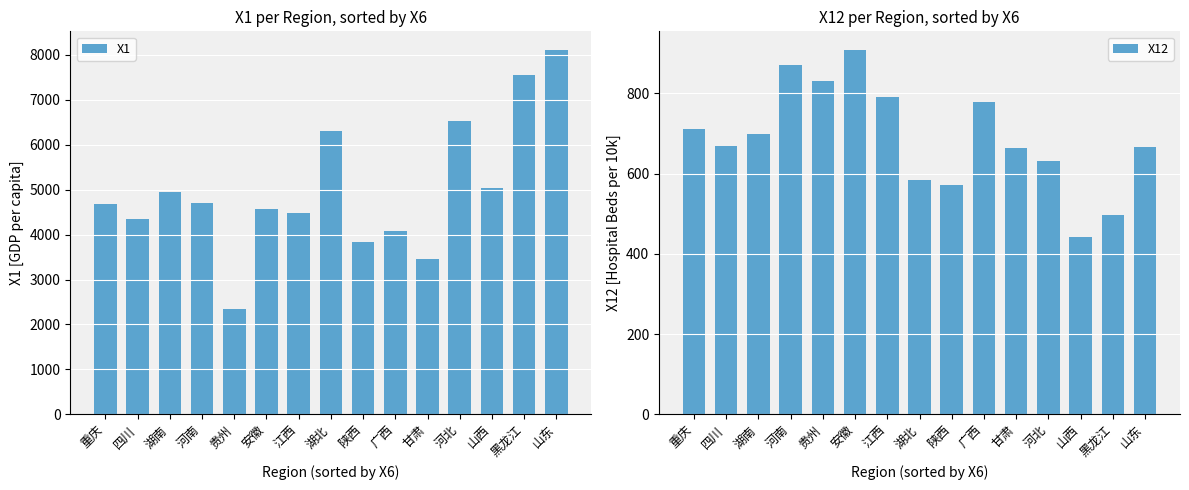

How many bars are there in each group?

2